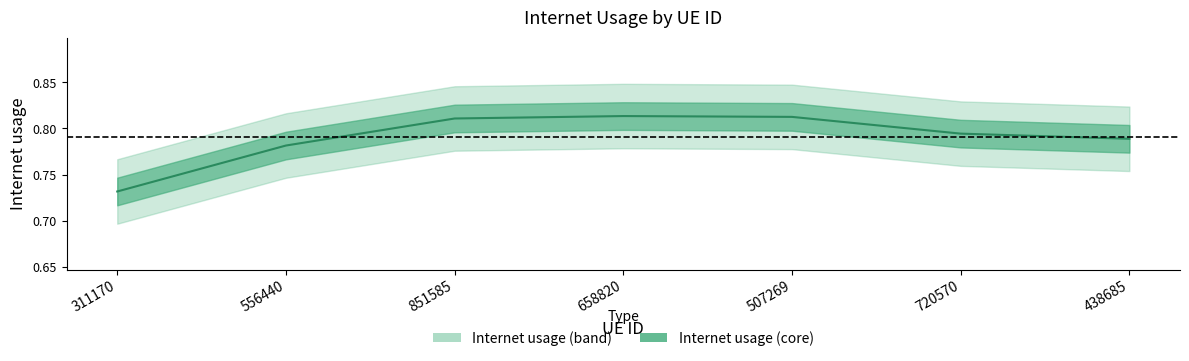

How many distinct data groups are displayed?

1